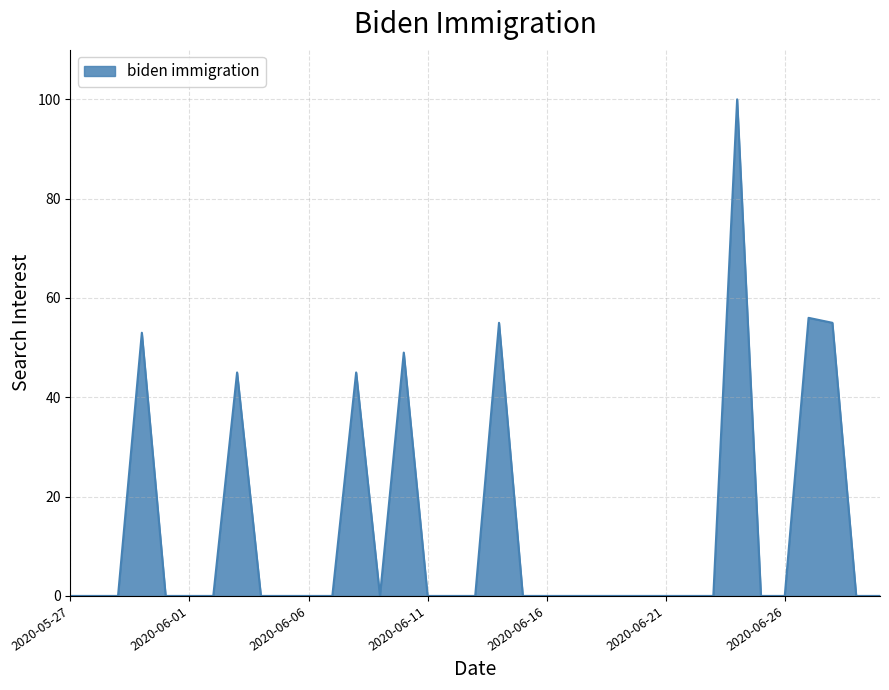

What is the greatest value displayed?

100